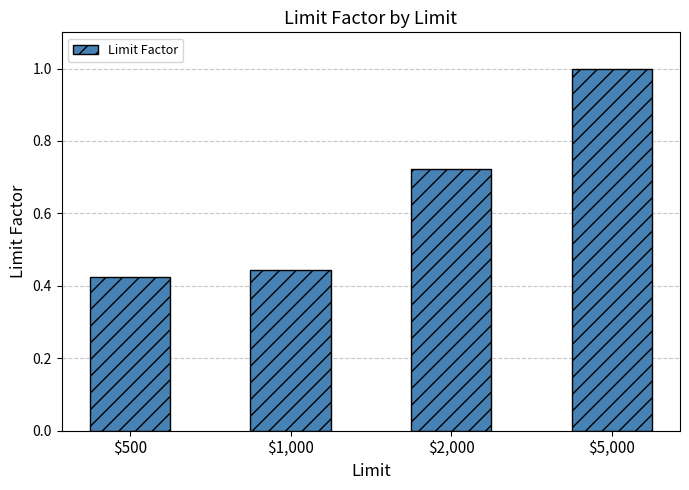

What is the maximum value shown in the chart?

1.0